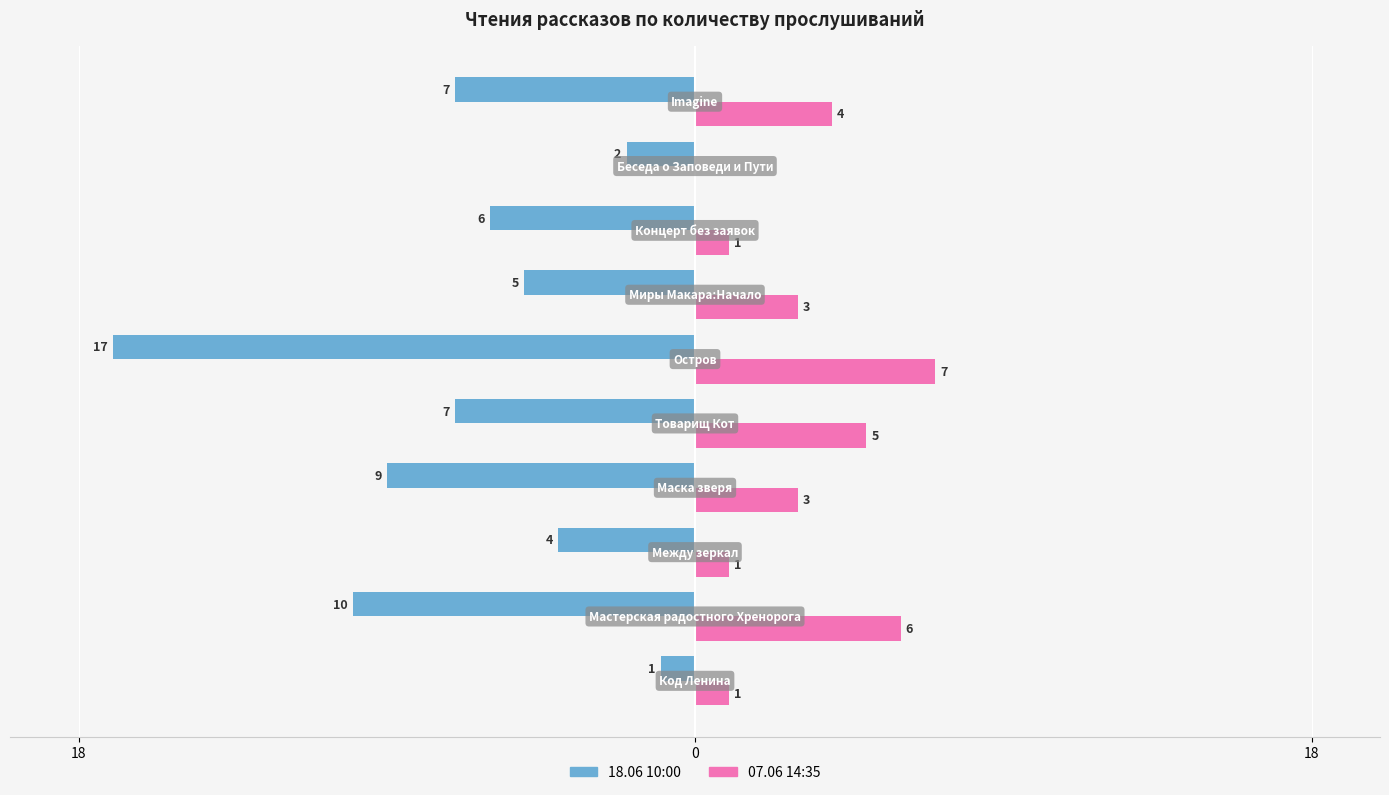

Reading right to left, what are all the values shown in this chart?

18.06 10:00: -7	-2	-6	-5	-17	-7	-9	-4	-10	-1
07.06 14:35: 4	0	1	3	7	5	3	1	6	1